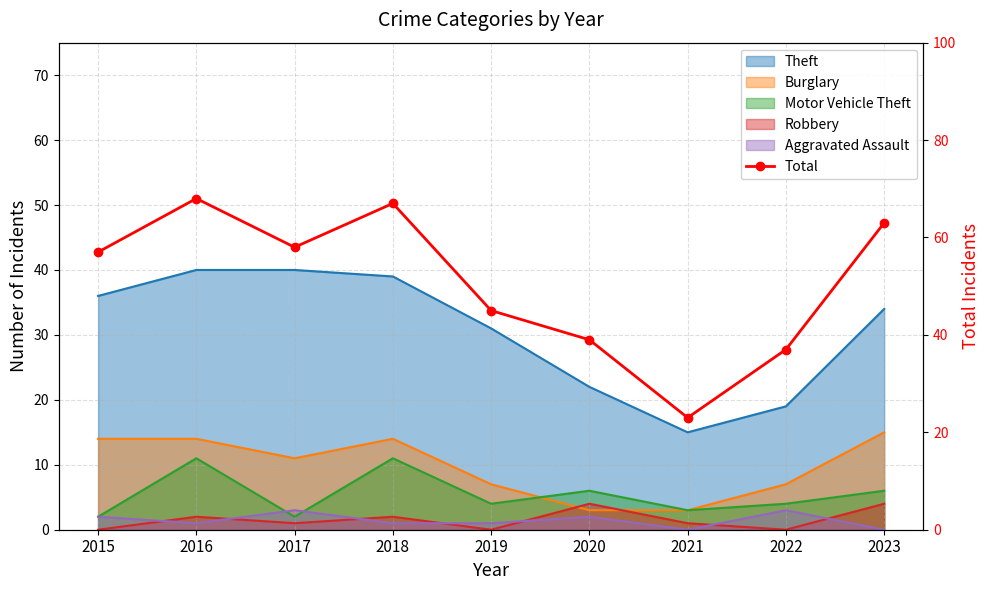

Which label corresponds to the largest value in the chart?

2016